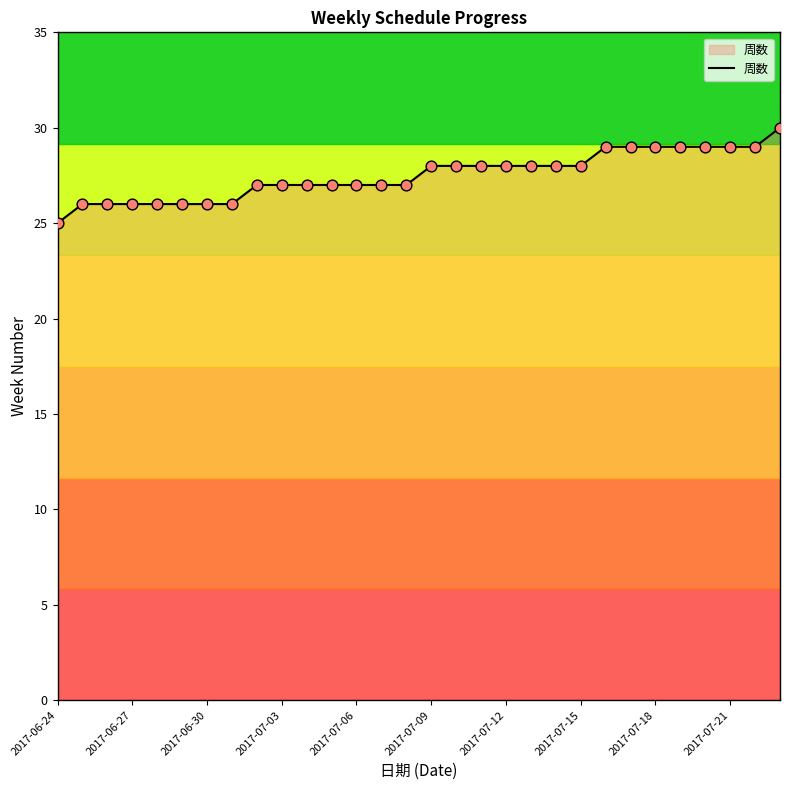

What is the smallest value displayed?

25